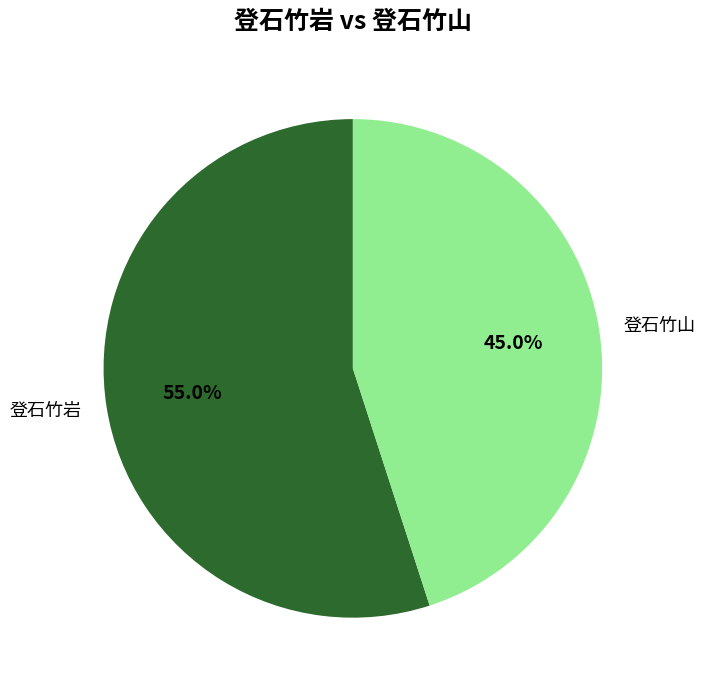

What is the largest slice in the pie chart?

登石竹岩